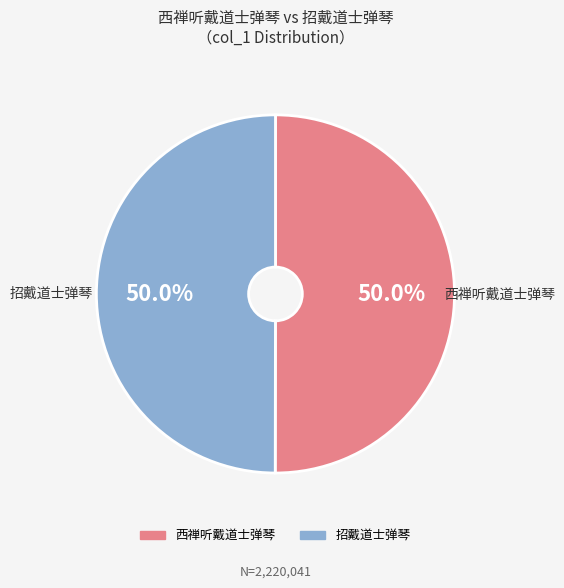

How many segments does this pie chart have?

2